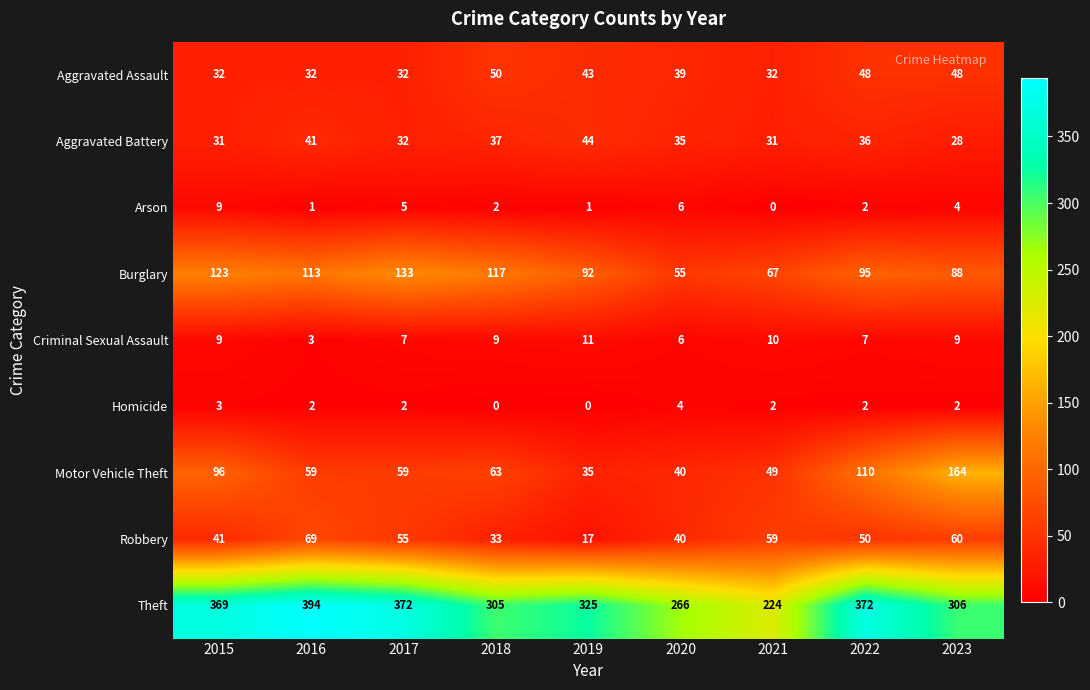

What is the approximate value of Criminal Sexual Assault at 2021?

10